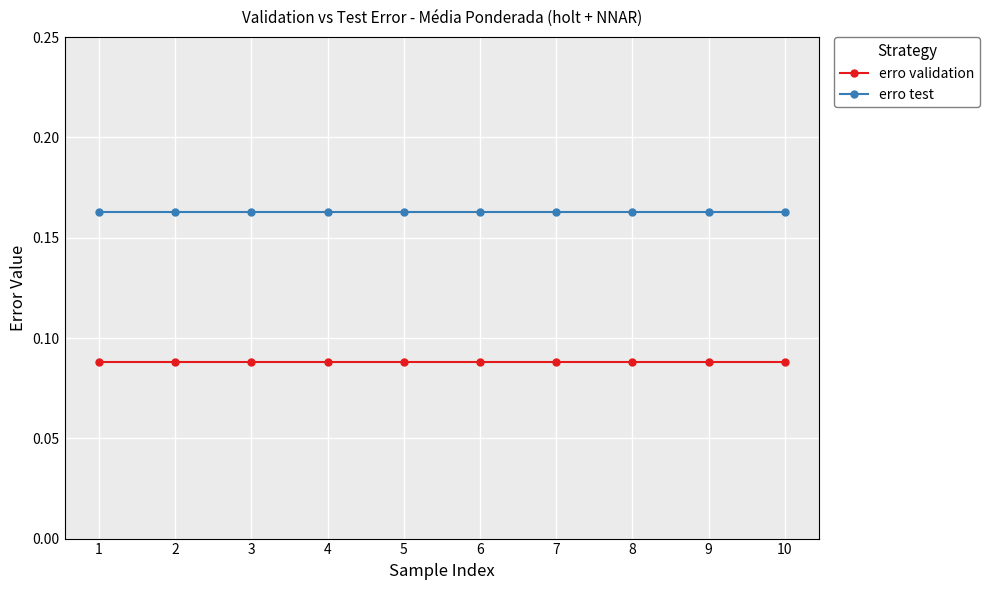

Is the value of erro validation at 7 greater than the value of erro test at 9?

No